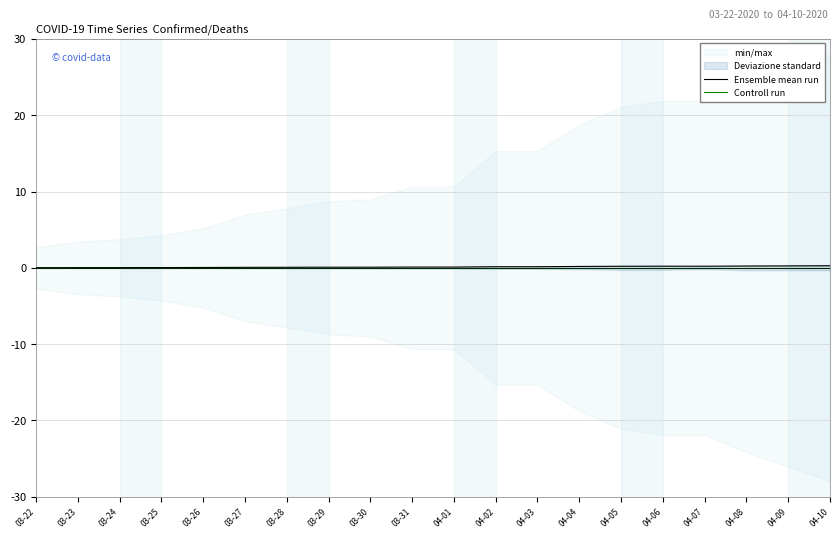

True or false: Controll run and Ensemble mean run cross at least once.

False